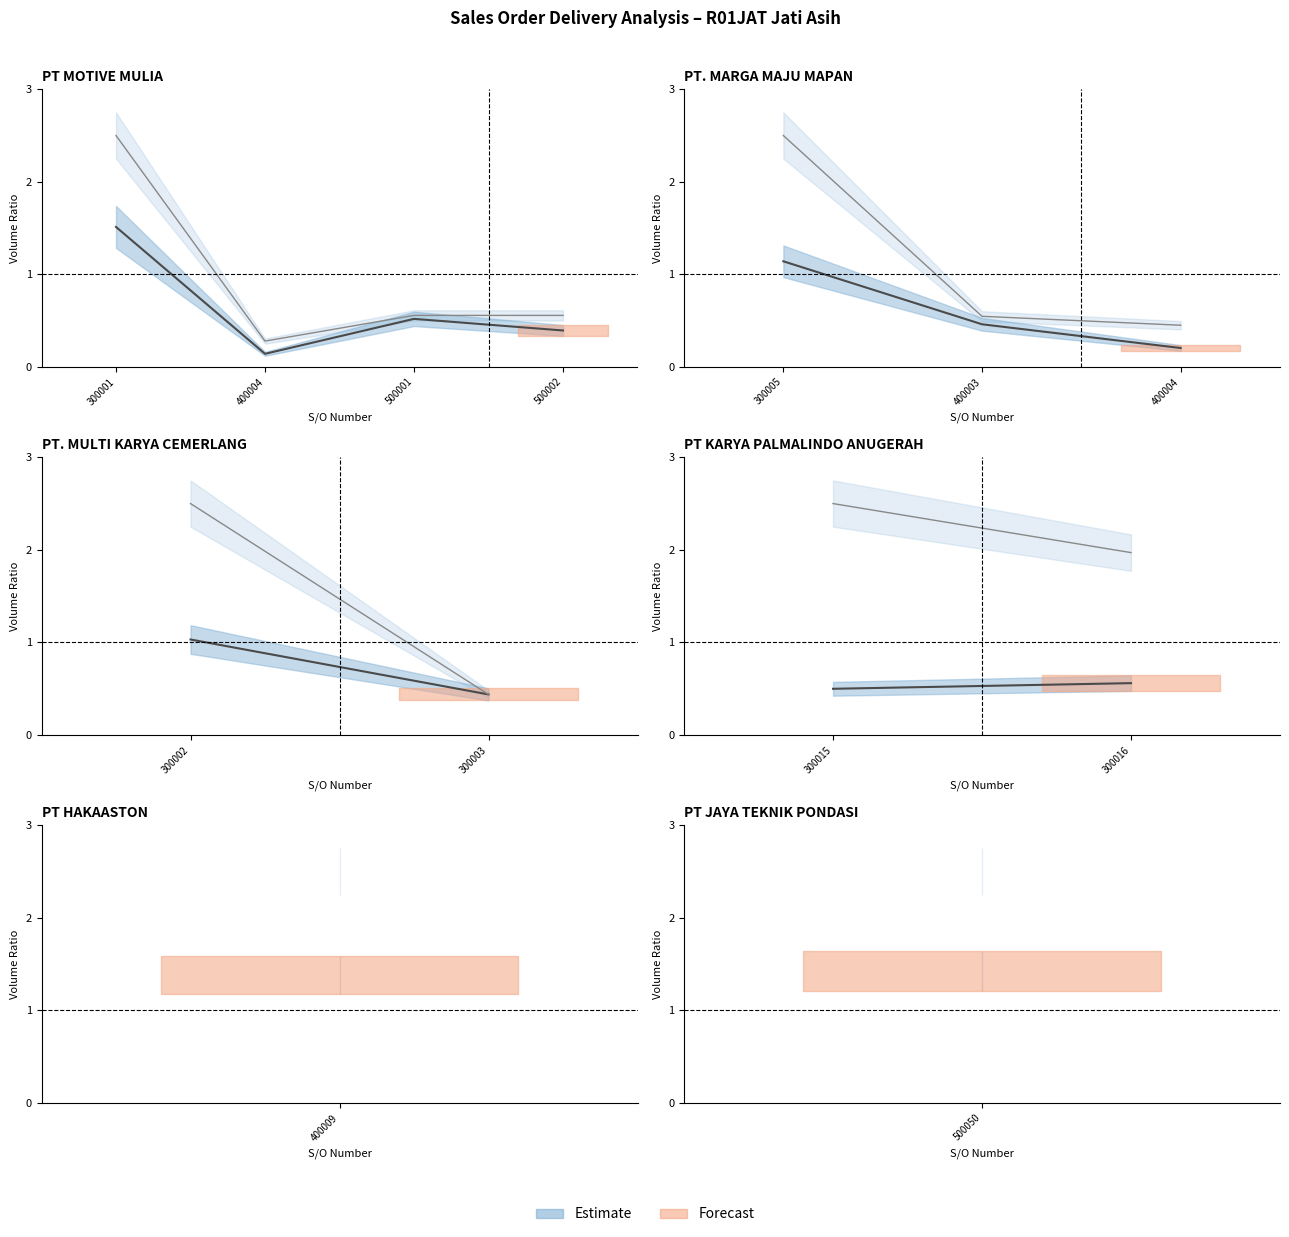

What is the value of the Delivered Volume point at the 2nd from the left?

0.6